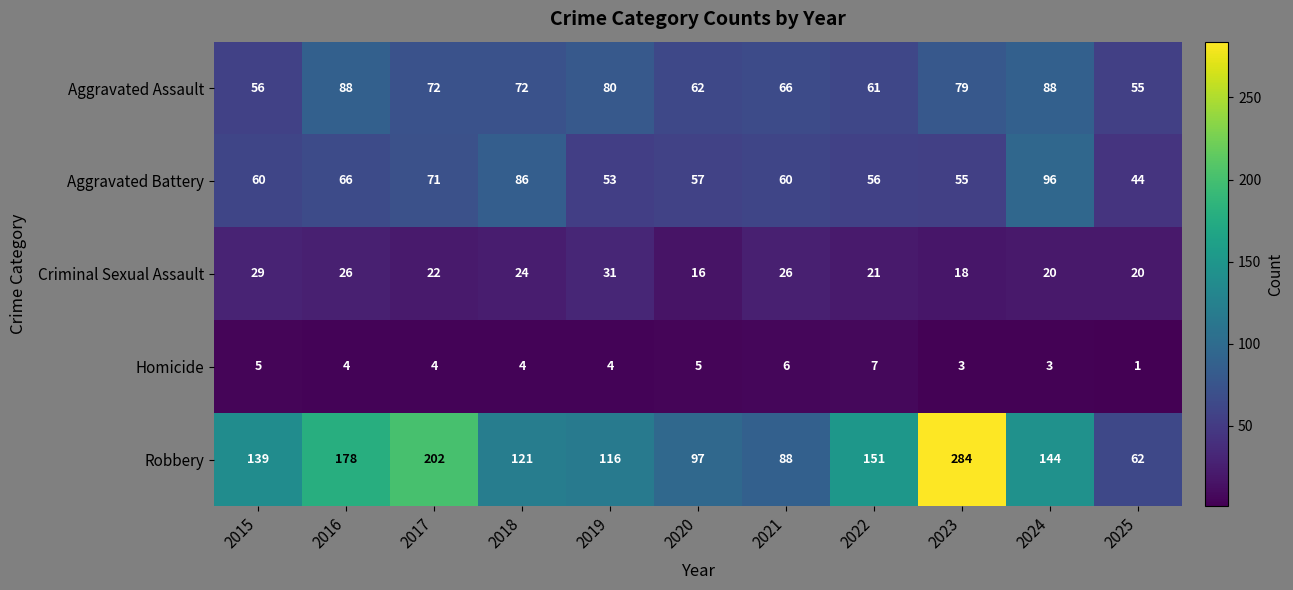

What is the difference between the highest and lowest values at 2023?

281